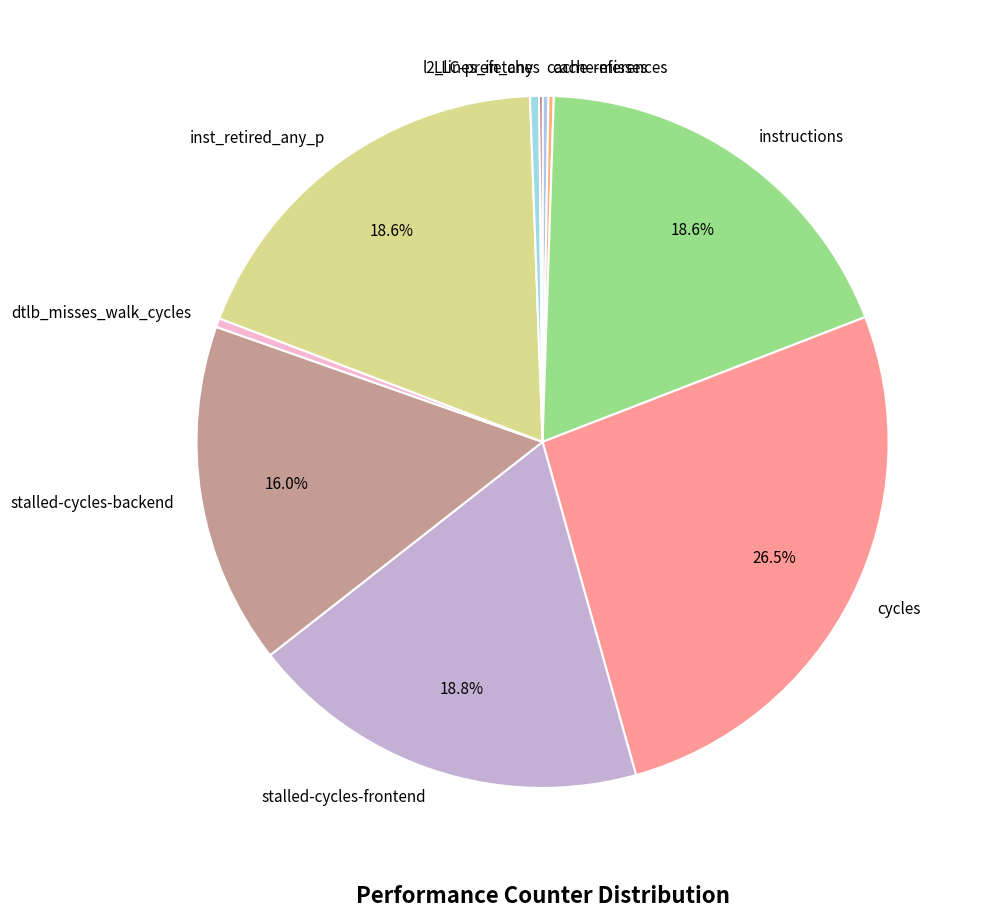

What is the largest slice in the pie chart?

cycles